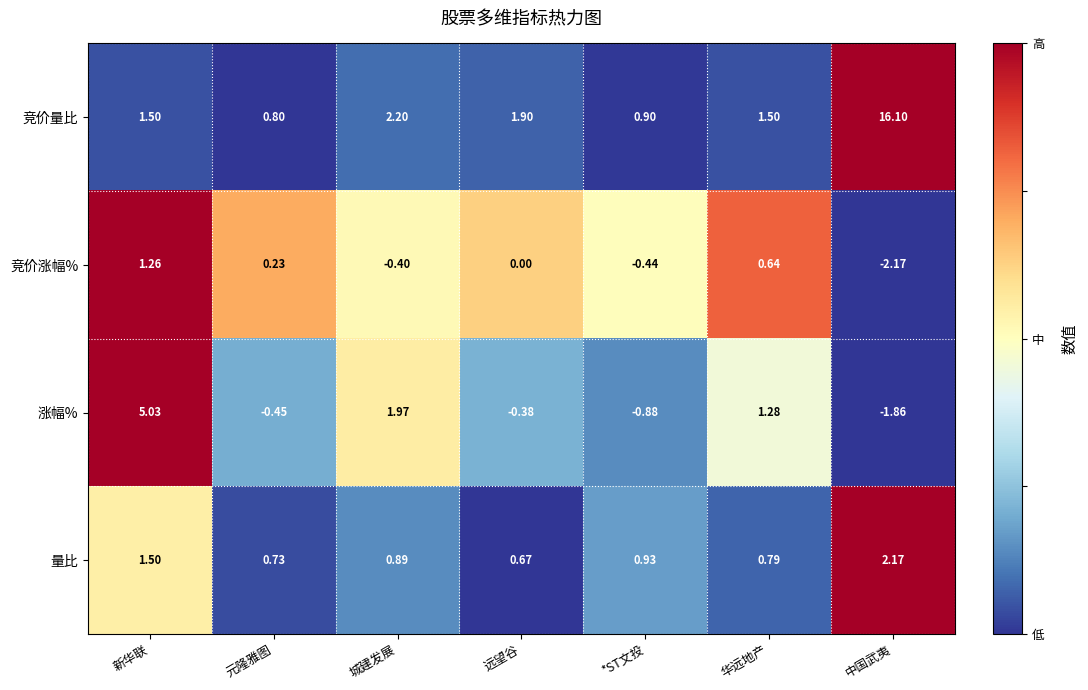

Rank the series at 远望谷 from lowest to highest value.

涨幅%, 竞价涨幅%, 量比, 竞价量比